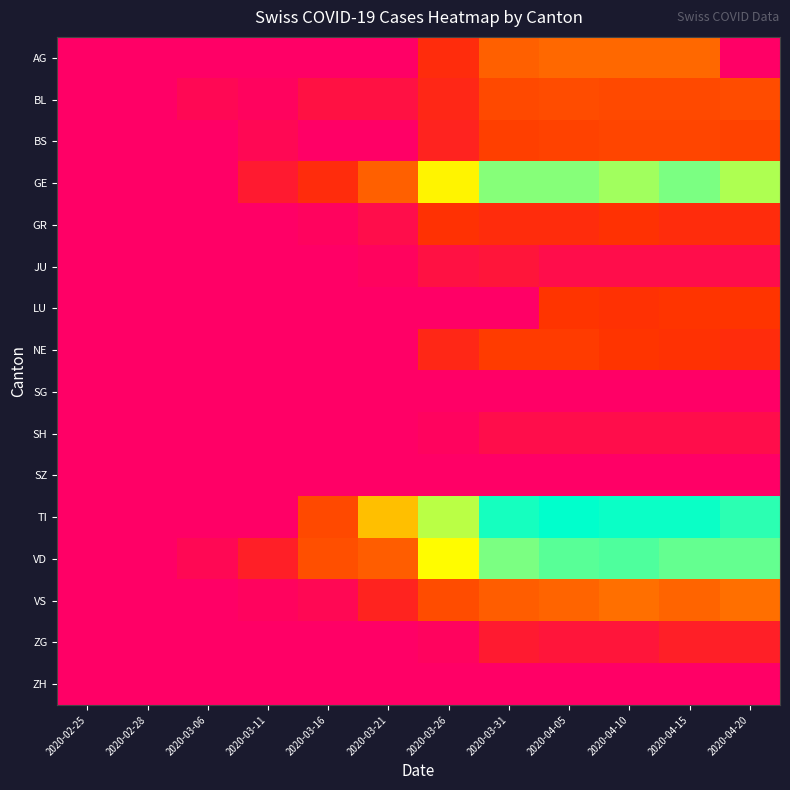

Reading left to right, what are all the values shown in this chart?

AG: 2020-02-25=0	2020-02-28=0	2020-03-06=0	2020-03-11=0	2020-03-16=0	2020-03-21=0	2020-03-26=10	2020-03-31=25	2020-04-05=27	2020-04-10=27	2020-04-15=27	2020-04-20=0
BL: 2020-02-25=0	2020-02-28=0	2020-03-06=2	2020-03-11=1	2020-03-16=4	2020-03-21=4	2020-03-26=9	2020-03-31=18	2020-04-05=19	2020-04-10=18	2020-04-15=18	2020-04-20=19
BS: 2020-02-25=0	2020-02-28=0	2020-03-06=0	2020-03-11=2	2020-03-16=0	2020-03-21=0	2020-03-26=8	2020-03-31=15	2020-04-05=16	2020-04-10=17	2020-04-15=17	2020-04-20=16
GE: 2020-02-25=0	2020-02-28=0	2020-03-06=0	2020-03-11=6	2020-03-16=10	2020-03-21=25	2020-03-26=52	2020-03-31=64	2020-04-05=64	2020-04-10=62	2020-04-15=65	2020-04-20=61
GR: 2020-02-25=0	2020-02-28=0	2020-03-06=0	2020-03-11=0	2020-03-16=1	2020-03-21=3	2020-03-26=11	2020-03-31=10	2020-04-05=10	2020-04-10=11	2020-04-15=10	2020-04-20=10
JU: 2020-02-25=0	2020-02-28=0	2020-03-06=0	2020-03-11=0	2020-03-16=0	2020-03-21=1	2020-03-26=4	2020-03-31=5	2020-04-05=3	2020-04-10=3	2020-04-15=3	2020-04-20=3
LU: 2020-02-25=0	2020-02-28=0	2020-03-06=0	2020-03-11=0	2020-03-16=0	2020-03-21=0	2020-03-26=0	2020-03-31=0	2020-04-05=12	2020-04-10=11	2020-04-15=12	2020-04-20=12
NE: 2020-02-25=0	2020-02-28=0	2020-03-06=0	2020-03-11=0	2020-03-16=0	2020-03-21=0	2020-03-26=9	2020-03-31=14	2020-04-05=14	2020-04-10=12	2020-04-15=11	2020-04-20=10
SG: 2020-02-25=0	2020-02-28=0	2020-03-06=0	2020-03-11=0	2020-03-16=0	2020-03-21=0	2020-03-26=0	2020-03-31=0	2020-04-05=0	2020-04-10=0	2020-04-15=0	2020-04-20=0
SH: 2020-02-25=0	2020-02-28=0	2020-03-06=0	2020-03-11=0	2020-03-16=0	2020-03-21=0	2020-03-26=1	2020-03-31=3	2020-04-05=3	2020-04-10=3	2020-04-15=3	2020-04-20=3
SZ: 2020-02-25=0	2020-02-28=0	2020-03-06=0	2020-03-11=0	2020-03-16=0	2020-03-21=0	2020-03-26=0	2020-03-31=0	2020-04-05=0	2020-04-10=0	2020-04-15=0	2020-04-20=0
TI: 2020-02-25=0	2020-02-28=0	2020-03-06=0	2020-03-11=0	2020-03-16=18	2020-03-21=40	2020-03-26=60	2020-03-31=74	2020-04-05=76	2020-04-10=75	2020-04-15=75	2020-04-20=72
VD: 2020-02-25=0	2020-02-28=0	2020-03-06=2	2020-03-11=7	2020-03-16=20	2020-03-21=24	2020-03-26=54	2020-03-31=65	2020-04-05=68	2020-04-10=69	2020-04-15=67	2020-04-20=67
VS: 2020-02-25=0	2020-02-28=0	2020-03-06=0	2020-03-11=1	2020-03-16=2	2020-03-21=8	2020-03-26=19	2020-03-31=24	2020-04-05=26	2020-04-10=28	2020-04-15=26	2020-04-20=28
ZG: 2020-02-25=0	2020-02-28=0	2020-03-06=0	2020-03-11=0	2020-03-16=0	2020-03-21=0	2020-03-26=1	2020-03-31=6	2020-04-05=5	2020-04-10=5	2020-04-15=7	2020-04-20=7
ZH: 2020-02-25=0	2020-02-28=0	2020-03-06=0	2020-03-11=0	2020-03-16=0	2020-03-21=0	2020-03-26=0	2020-03-31=0	2020-04-05=0	2020-04-10=0	2020-04-15=0	2020-04-20=0